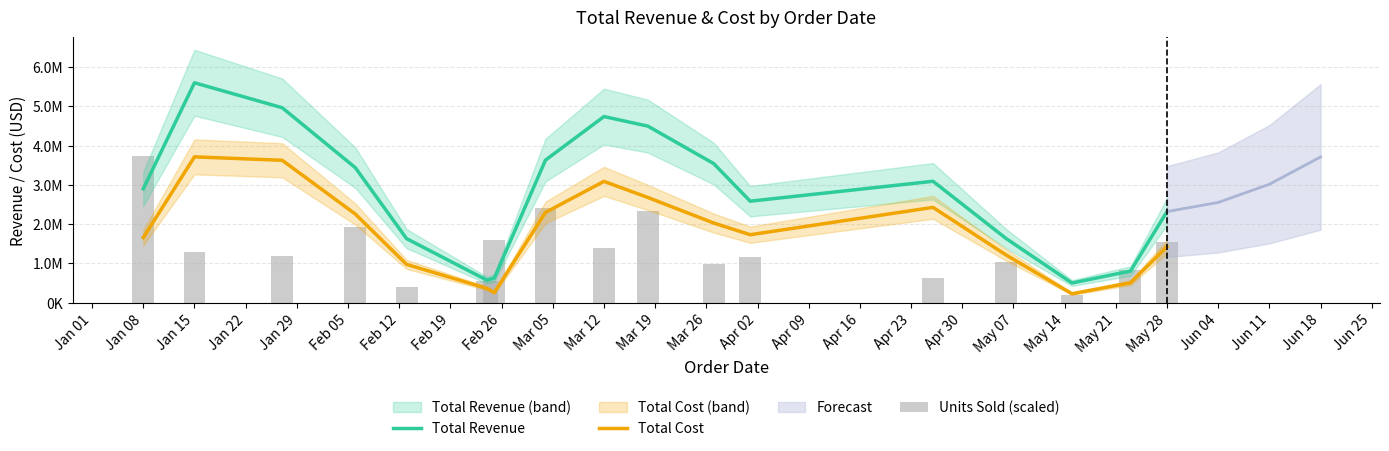

What is the sum of all Total Cost values?

30428921.1